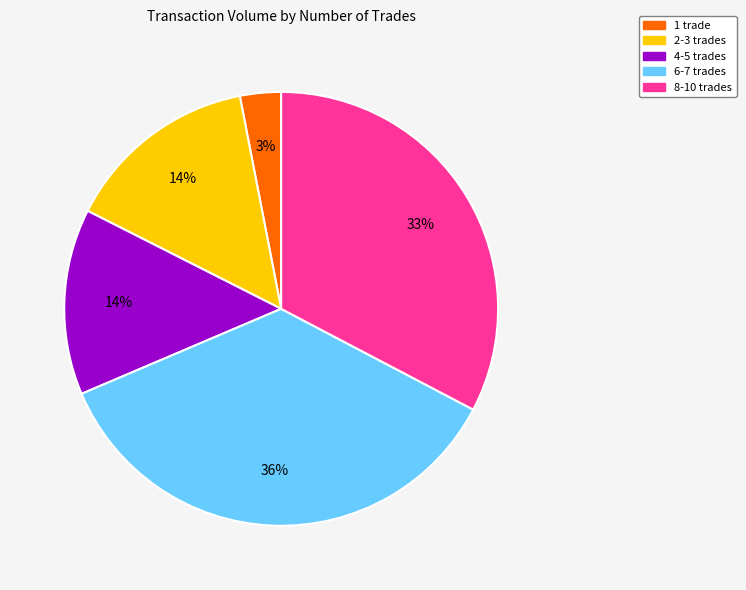

To the nearest percent, what is the difference between the largest and smallest slice percentages?

33%